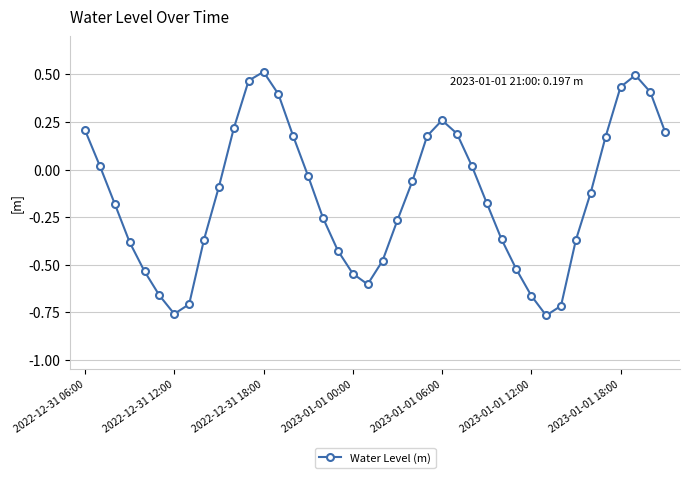

What is the sum of all values?

-5.7